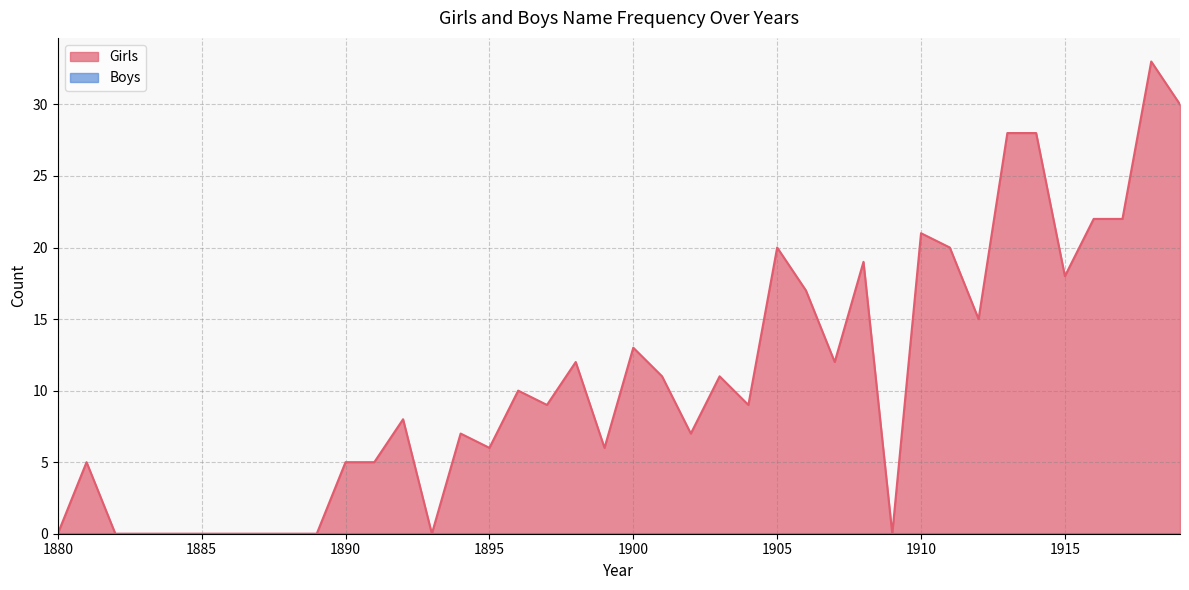

Between 1904 and 1901, which is larger?

1901